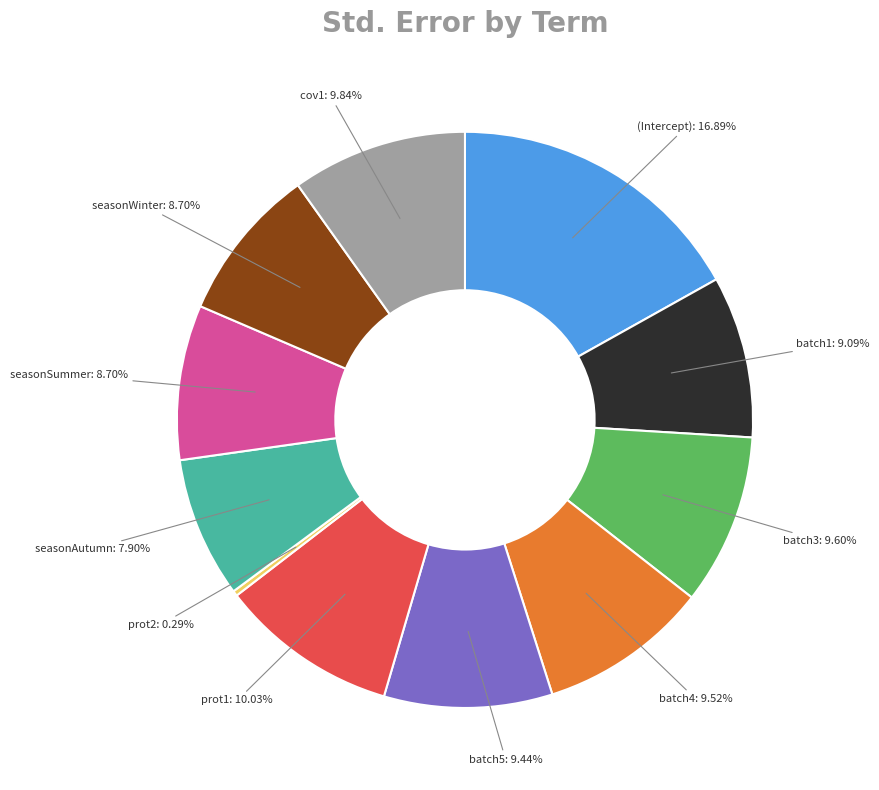

How much of the chart is everything except prot1?

90.0%